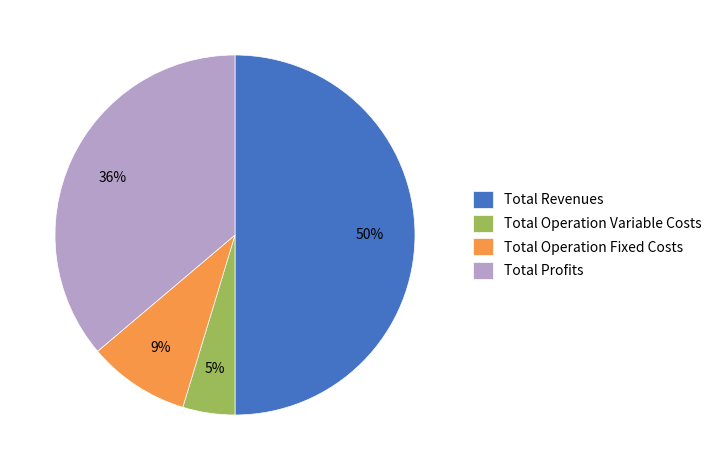

Which slice is the smallest?

Total Operation Variable Costs